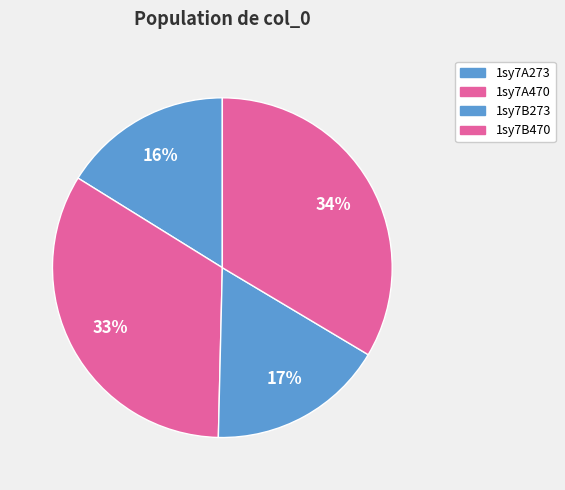

What percentage is the 1sy7A273 slice, to the nearest percent?

16%